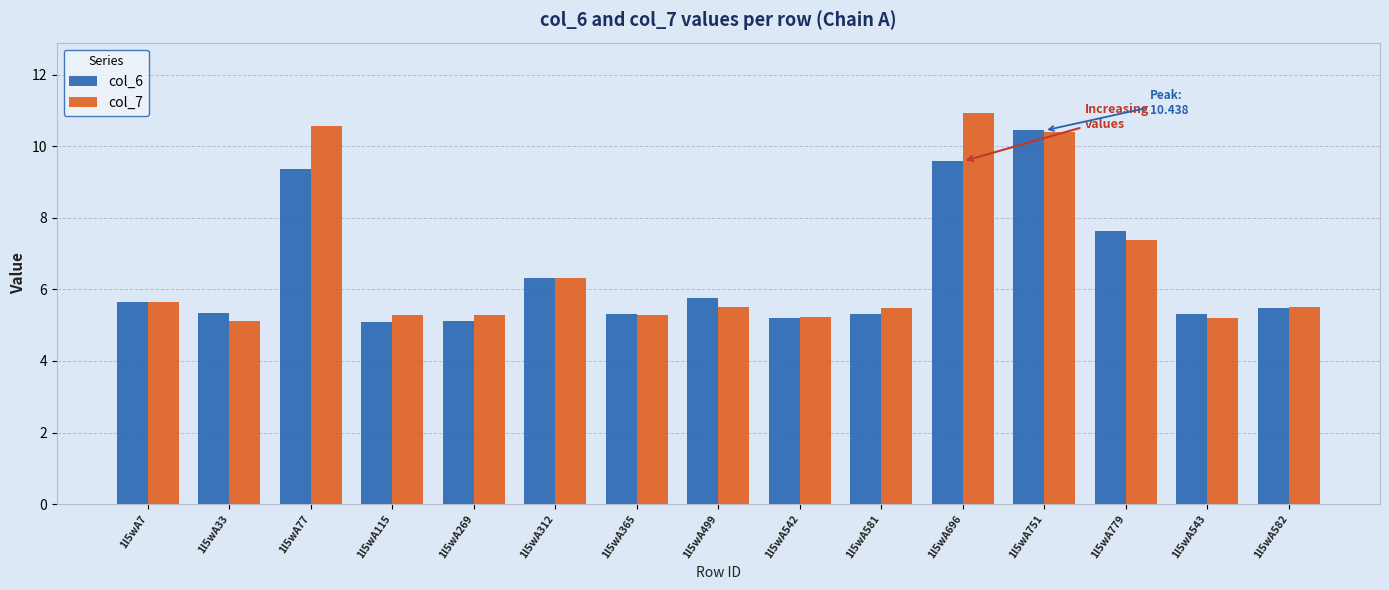

The col_7 series shows 3.1 at 1l5wA582. True or false?

False